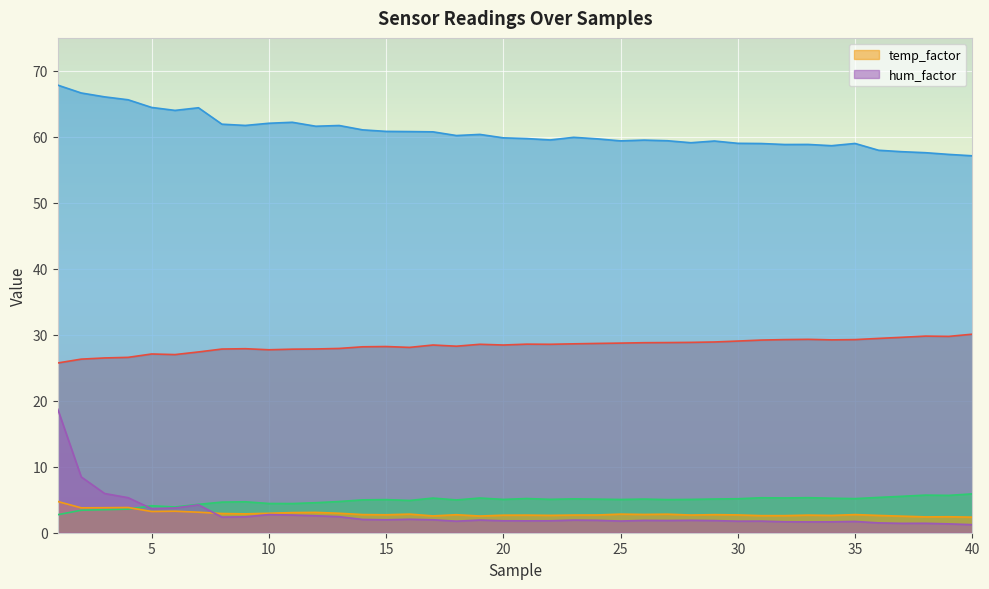

Reading right to left, extract all data points from this chart.

_senseTemp: 40=30.1	39=29.8	38=29.8	37=29.6	36=29.4	35=29.3	34=29.2	33=29.3	32=29.3	31=29.2	30=29.1	29=28.9	28=28.9	27=28.8	26=28.8	25=28.7	24=28.7	23=28.6	22=28.6	21=28.6	20=28.4	19=28.6	18=28.3	17=28.4	16=28.1	15=28.2	14=28.2	13=27.9	12=27.9	11=27.8	10=27.7	9=27.9	8=27.8	7=27.4	6=27.0	5=27.1	4=26.6	3=26.5	2=26.3	1=25.7
_sensHumid: 40=57.1	39=57.3	38=57.6	37=57.8	36=58.0	35=59.0	34=58.7	33=58.9	32=58.8	31=59.0	30=59.0	29=59.4	28=59.1	27=59.4	26=59.5	25=59.4	24=59.7	23=59.9	22=59.5	21=59.7	20=59.9	19=60.4	18=60.2	17=60.8	16=60.8	15=60.8	14=61.1	13=61.7	12=61.6	11=62.2	10=62.1	9=61.7	8=61.9	7=64.4	6=64.0	5=64.5	4=65.6	3=66.1	2=66.7	1=67.8
 _temp_diff: 40=5.9	39=5.7	38=5.7	37=5.5	36=5.3	35=5.2	34=5.2	33=5.3	32=5.3	31=5.3	30=5.2	29=5.1	28=5.0	27=5.0	26=5.1	25=5.0	24=5.1	23=5.1	22=5.1	21=5.2	20=5.0	19=5.3	18=5.0	17=5.2	16=4.9	15=5.0	14=5.0	13=4.7	12=4.5	11=4.4	10=4.4	9=4.7	8=4.6	7=4.3	6=3.9	5=4.1	4=3.6	3=3.5	2=3.4	1=2.7
 temp_factor: 40=2.4	39=2.4	38=2.4	37=2.5	36=2.6	35=2.8	34=2.6	33=2.7	32=2.6	31=2.6	30=2.7	29=2.7	28=2.7	27=2.8	26=2.8	25=2.8	24=2.7	23=2.7	22=2.6	21=2.7	20=2.7	19=2.5	18=2.7	17=2.5	16=2.8	15=2.7	14=2.8	13=3.0	12=3.1	11=3.0	10=3.0	9=2.9	8=2.9	7=3.1	6=3.3	5=3.2	4=3.8	3=3.8	2=3.8	1=4.7
 hum_factor: 40=1.2	39=1.3	38=1.4	37=1.4	36=1.5	35=1.7	34=1.6	33=1.6	32=1.7	31=1.8	30=1.8	29=1.8	28=1.9	27=1.9	26=1.9	25=1.8	24=1.9	23=1.9	22=1.8	21=1.8	20=1.8	19=1.9	18=1.8	17=2.0	16=2.0	15=2.0	14=2.0	13=2.4	12=2.6	11=2.7	10=2.8	9=2.4	8=2.4	7=4.2	6=3.8	5=3.6	4=5.3	3=5.9	2=8.5	1=18.7